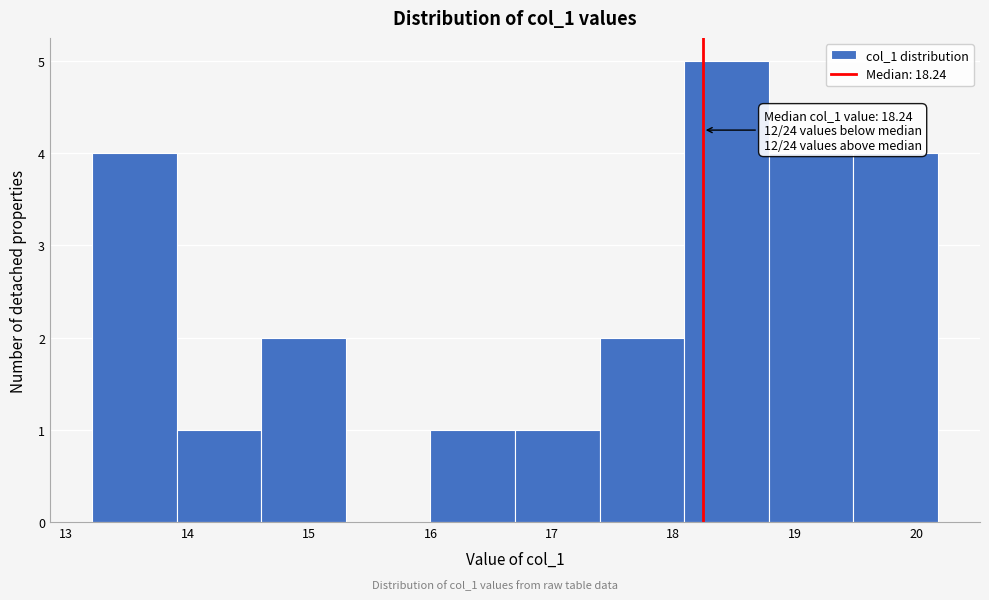

Which range on the x-axis has the tallest bar?

18.1 to 18.8